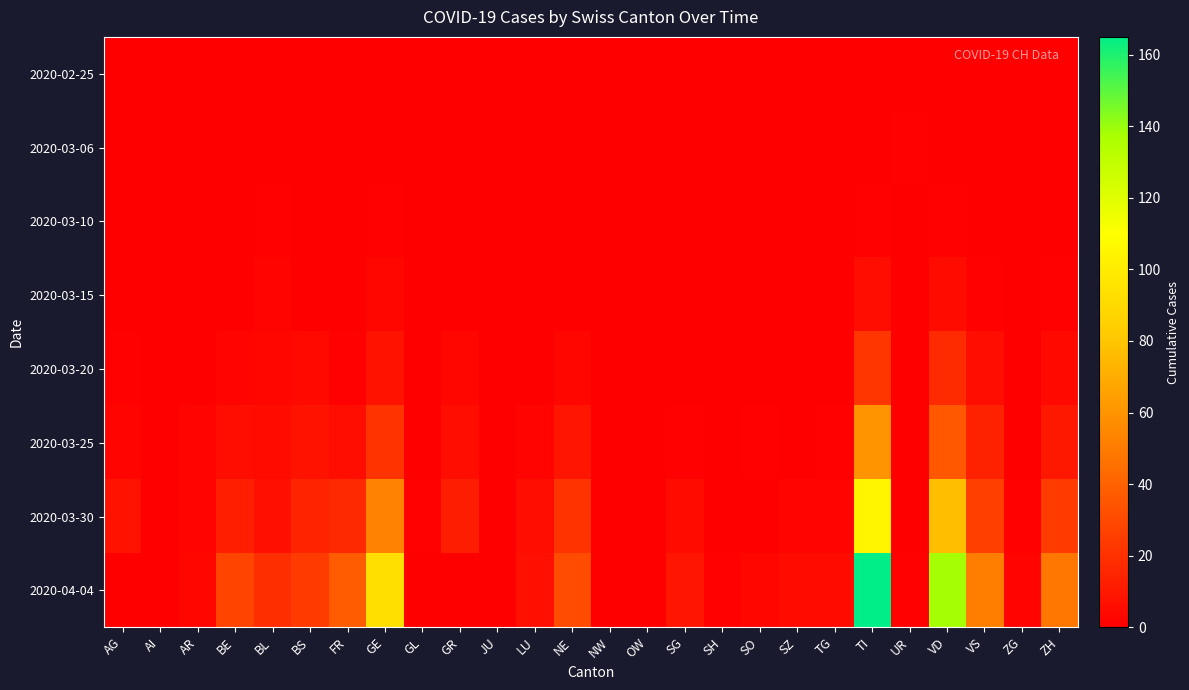

Rank the series by their maximum value, from highest to lowest.

2020-04-04, 2020-03-30, 2020-03-25, 2020-03-20, 2020-03-15, 2020-03-06, 2020-03-10, 2020-02-25